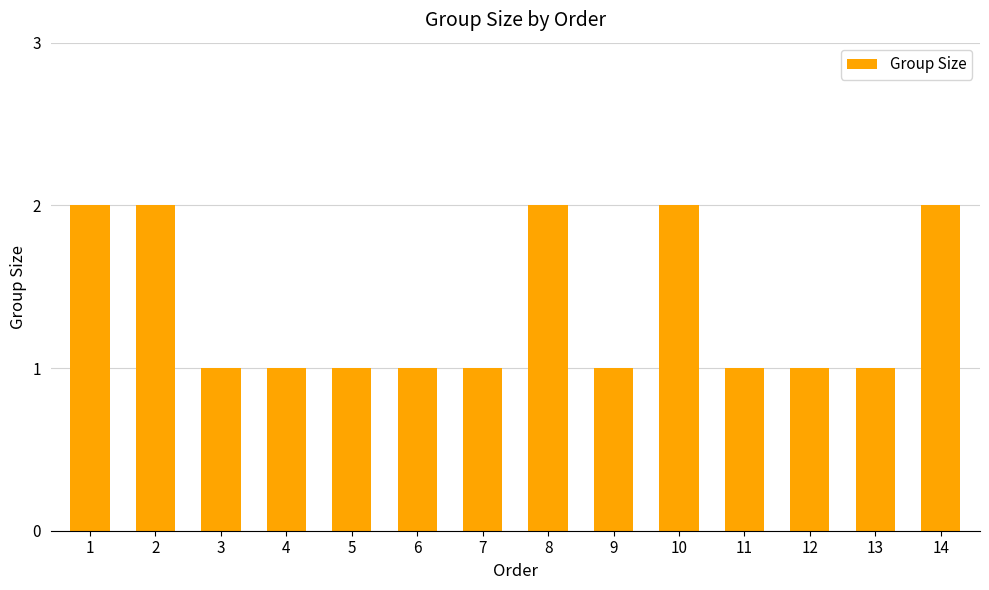

How many bars are there in total?

14